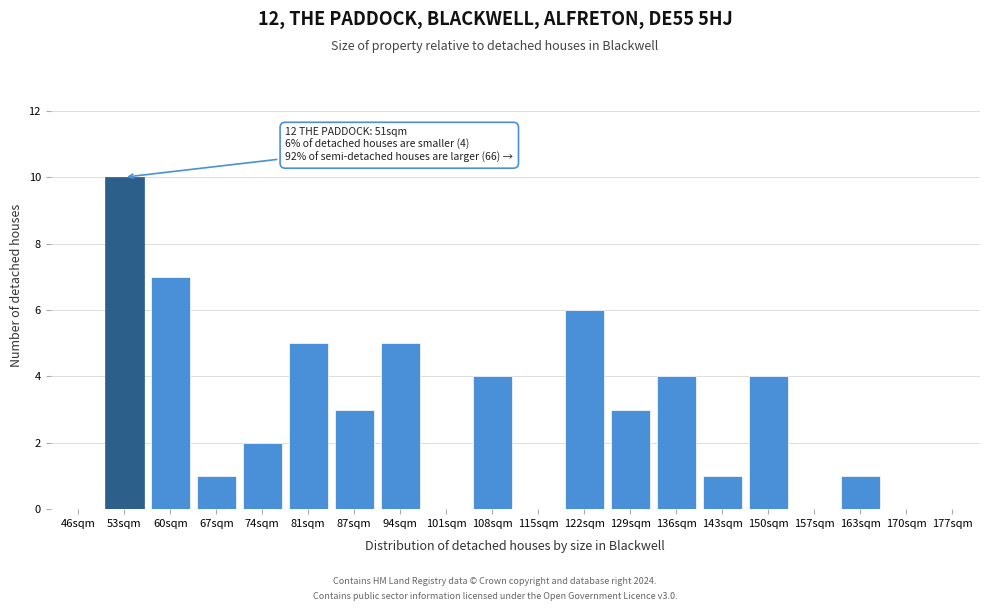

Reading left to right, list all the values displayed in this chart.

46sqm=0	53sqm=10	60sqm=7	67sqm=1	74sqm=2	81sqm=5	87sqm=3	94sqm=5	101sqm=0	108sqm=4	115sqm=0	122sqm=6	129sqm=3	136sqm=4	143sqm=1	150sqm=4	157sqm=0	163sqm=1	170sqm=0	177sqm=0